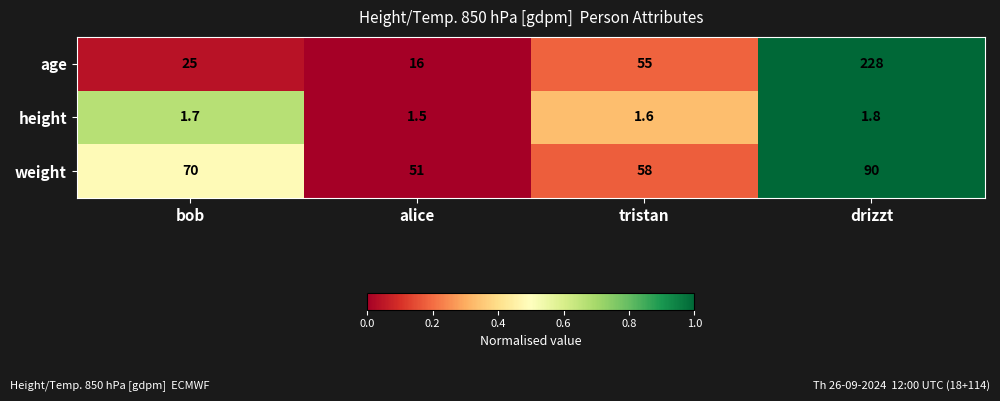

How many data points in weight are less than 70?

2